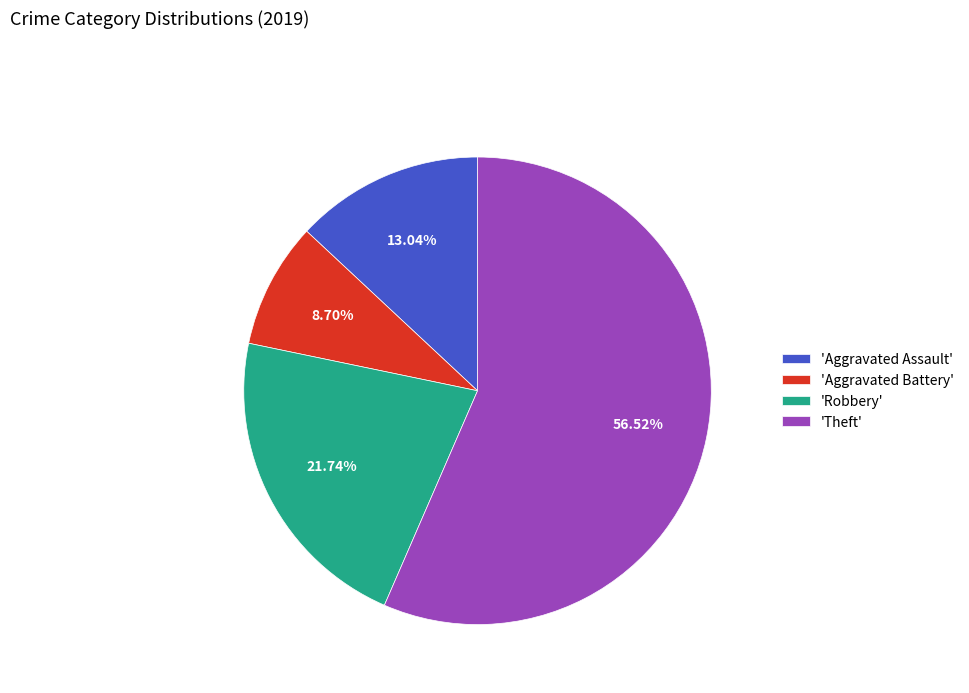

Rank the categories by value from lowest to highest.

'Aggravated Battery', 'Aggravated Assault', 'Robbery', 'Theft'